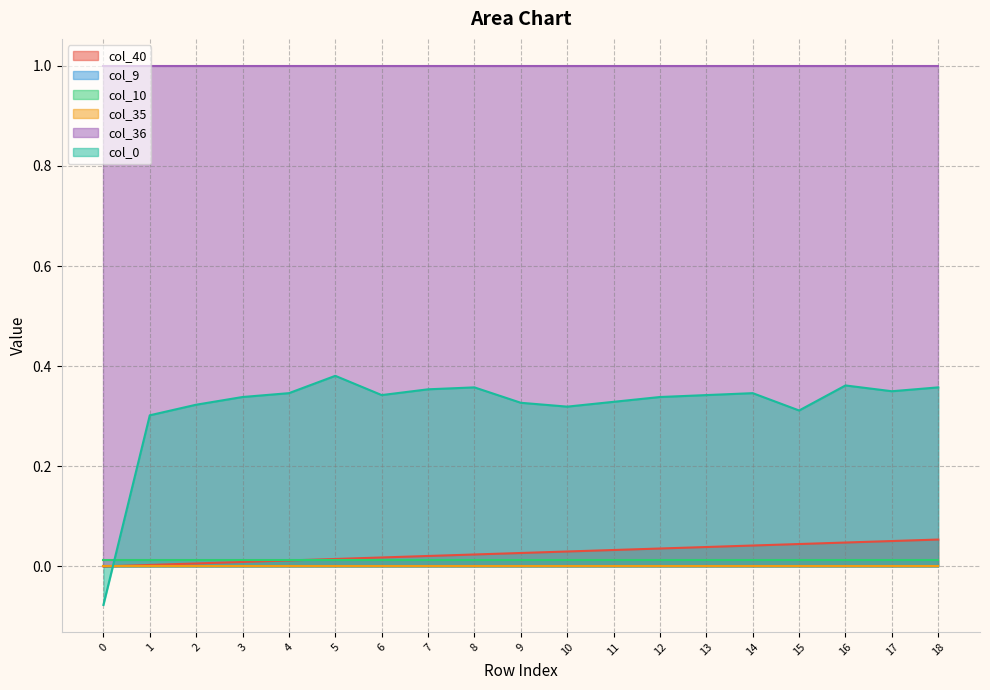

How many values in col_0 are above zero?

18